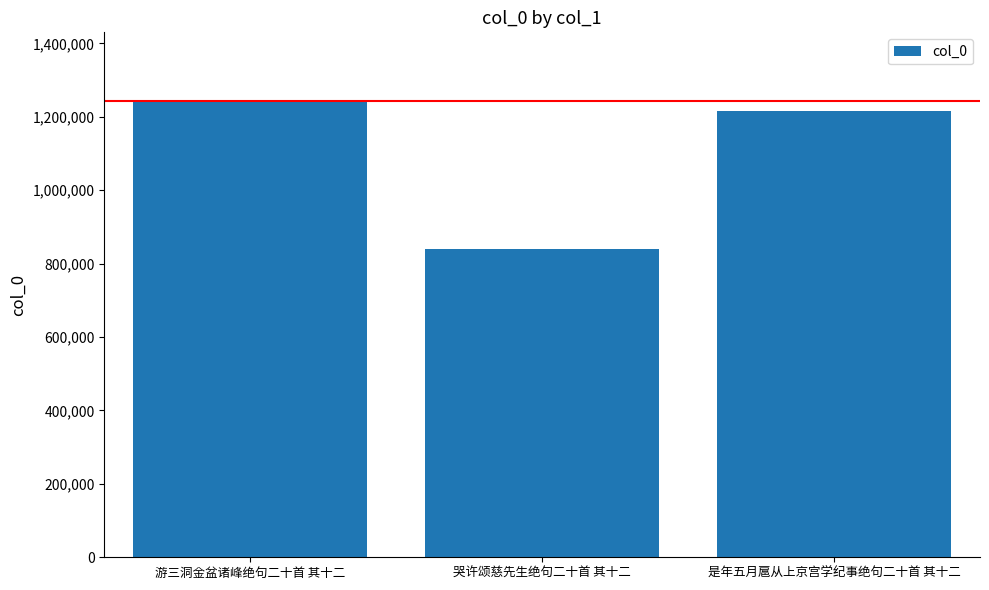

At which category does the chart reach its minimum across all series?

哭许颂慈先生绝句二十首 其十二